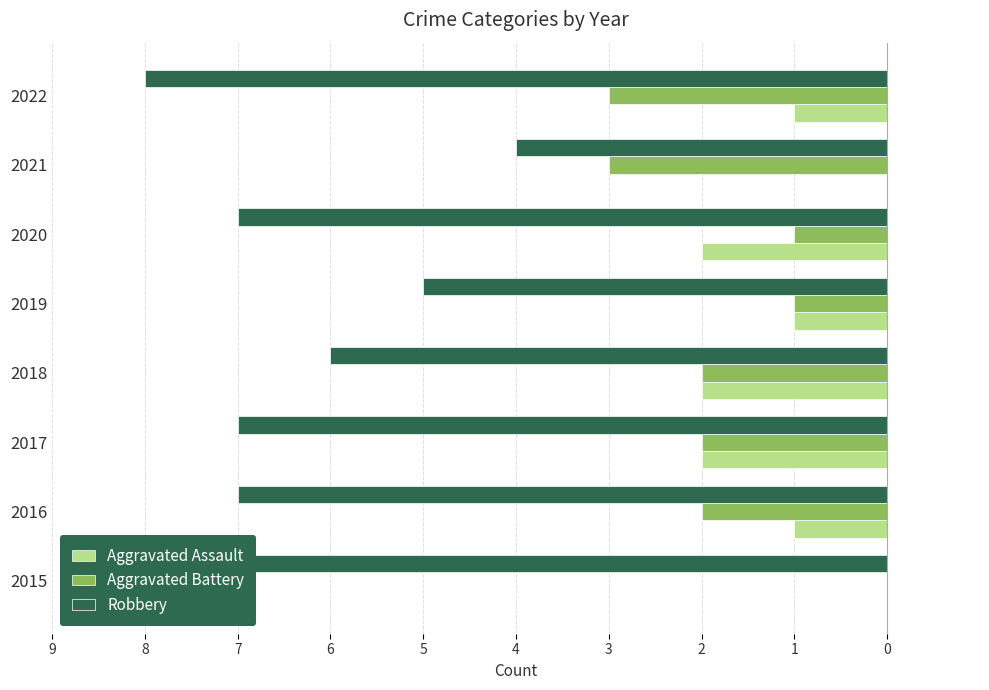

What is the difference between the maximum and minimum values in the Robbery series?

4